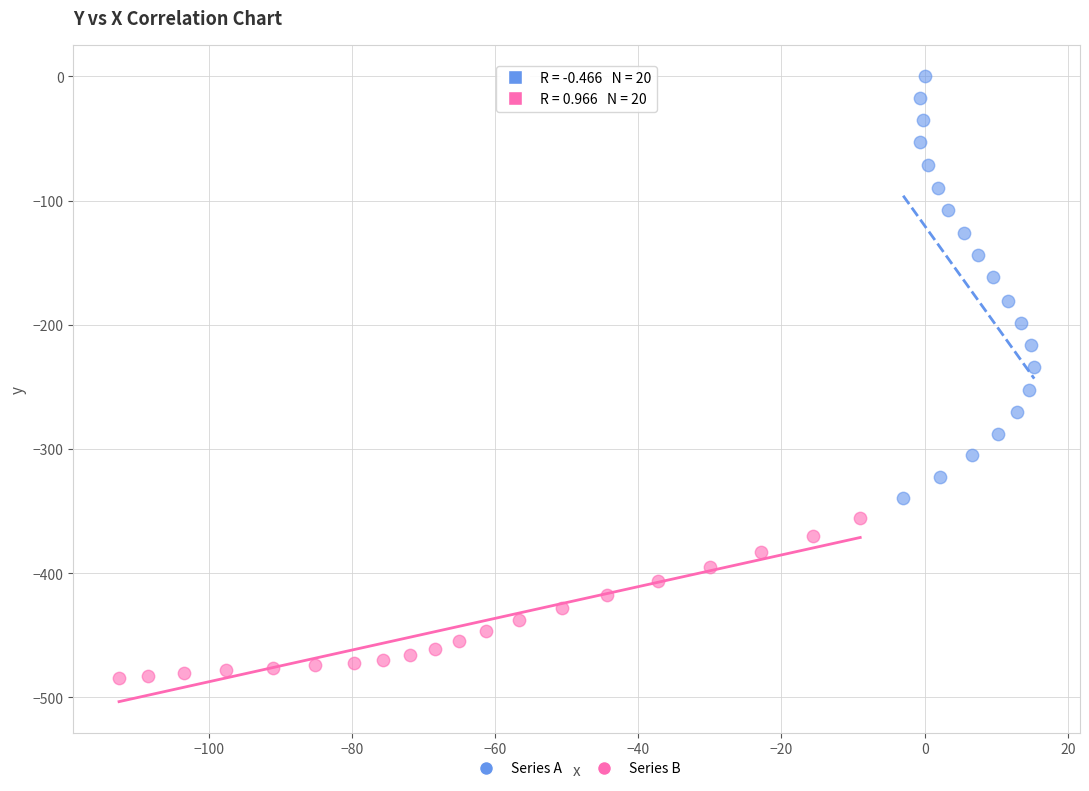

Which series contains the highest Y value?

Series A